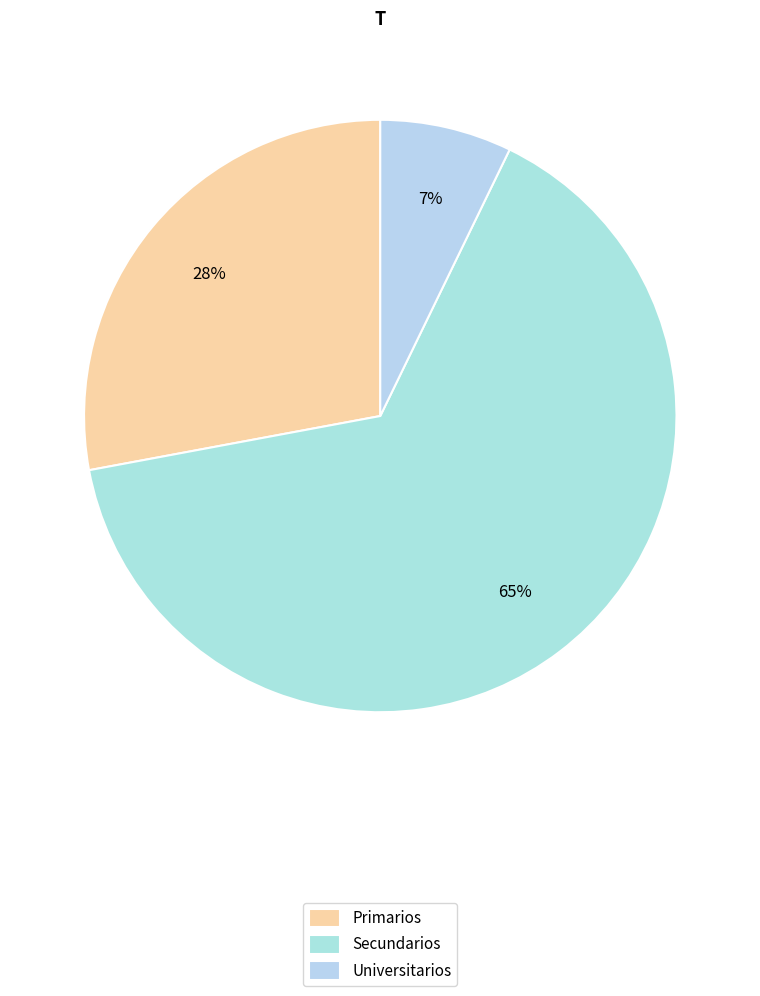

To the nearest percent, what percentage of the pie is Secundarios?

65%